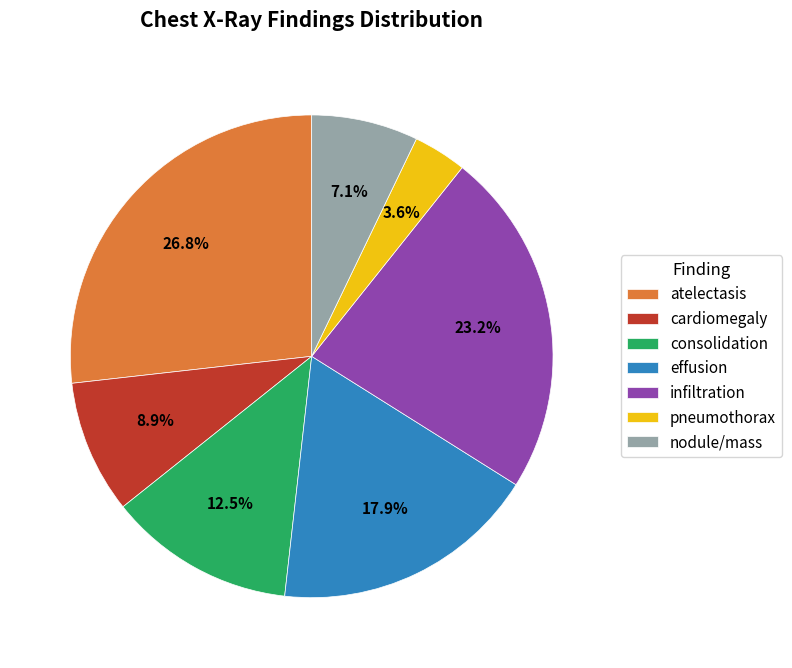

Does atelectasis represent more than half of the total?

No